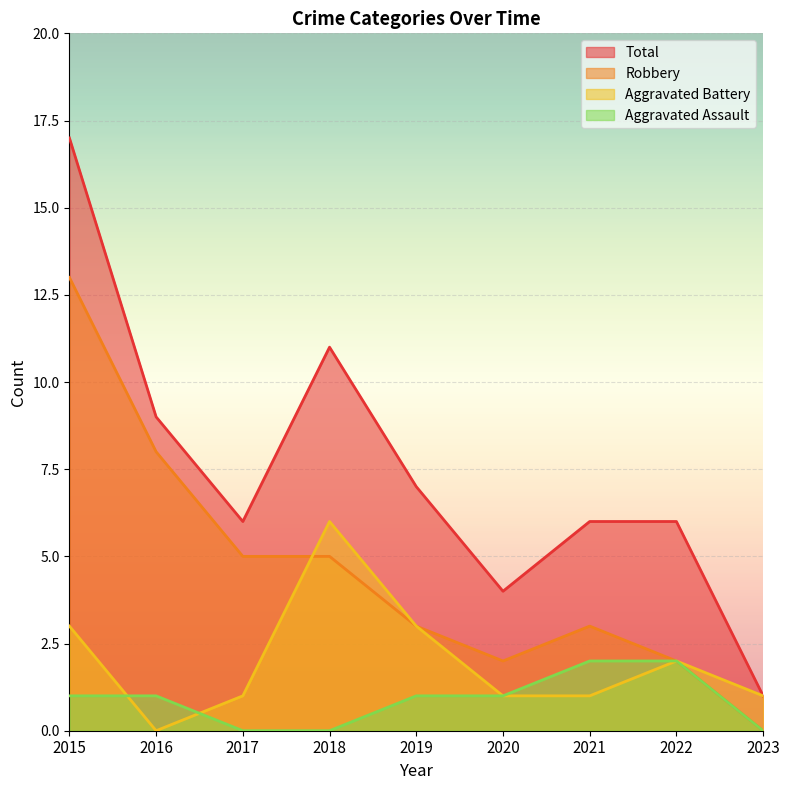

Rank the categories by Aggravated Assault value from highest to lowest.

2021, 2022, 2015, 2016, 2019, 2020, 2017, 2018, 2023